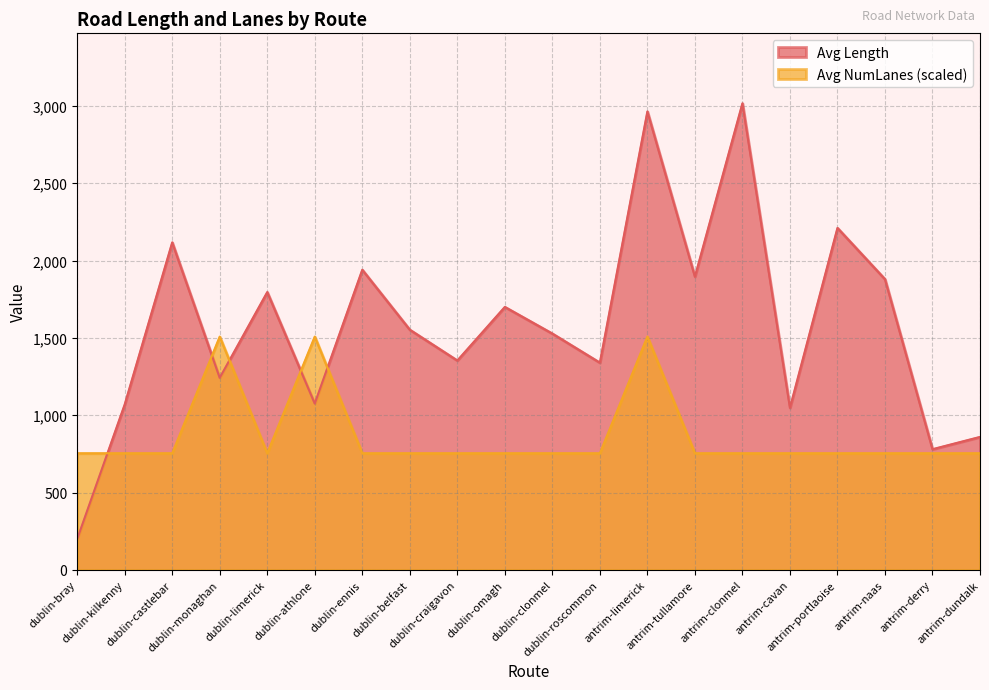

Which label corresponds to the smallest value in the chart?

dublin-bray